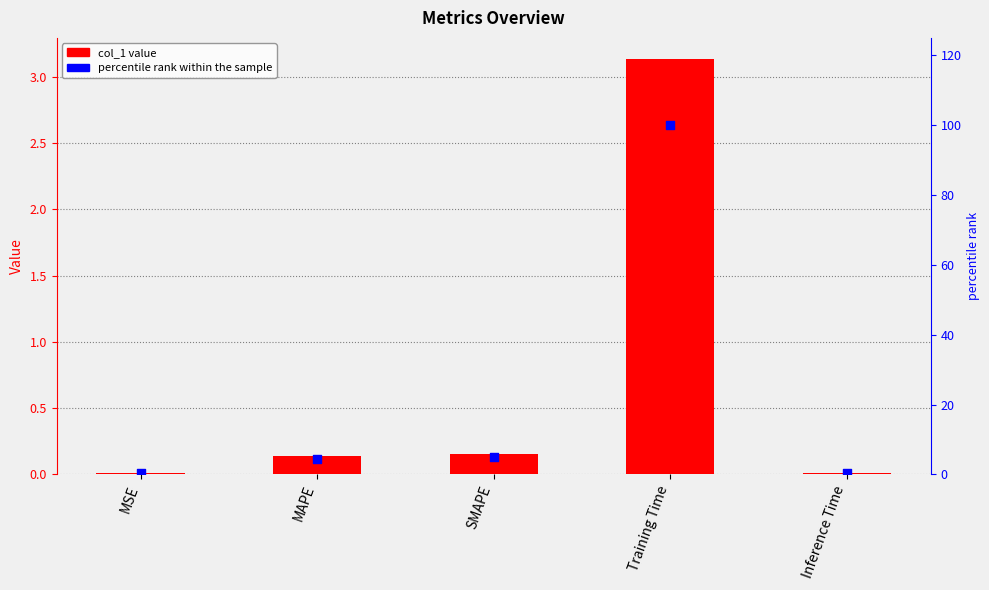

Which series has the largest total across all categories?

percentile rank